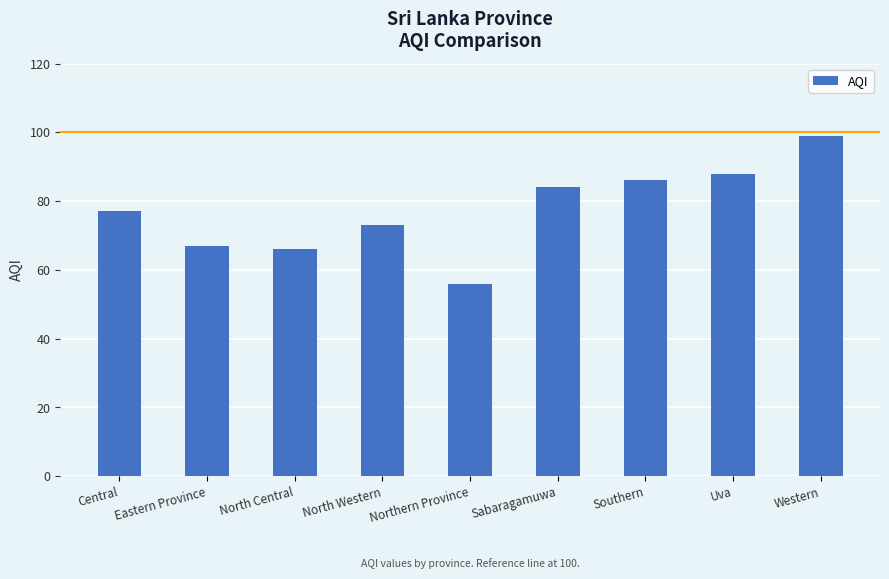

What is the sum of all values?

696